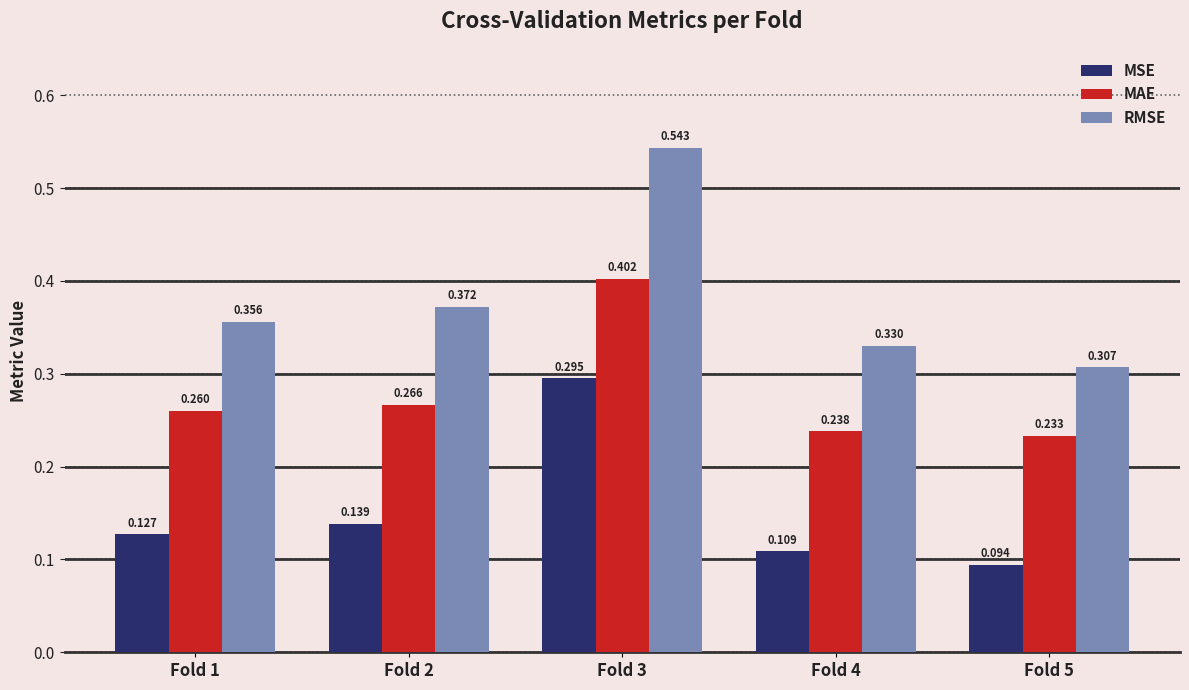

How many bars are there in total?

15